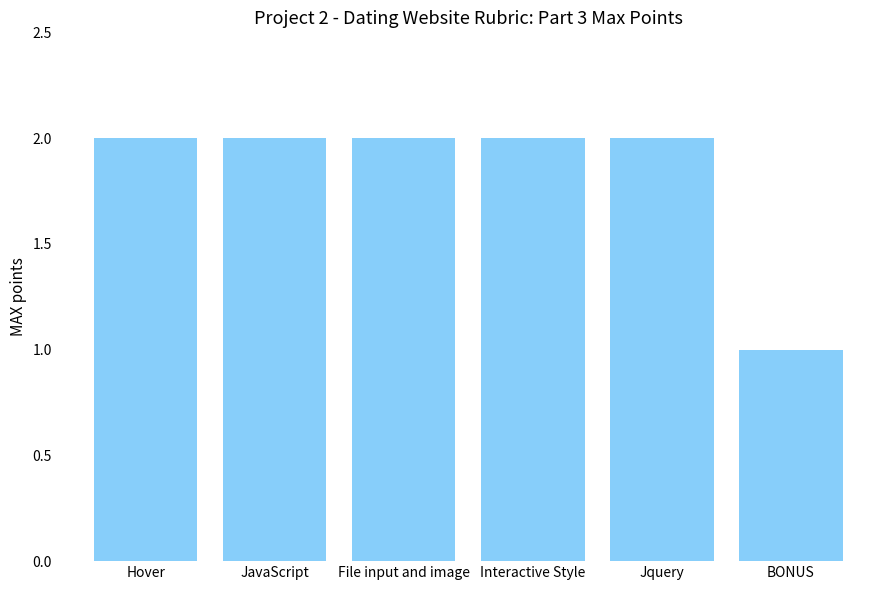

Read the value at File input and image.

2